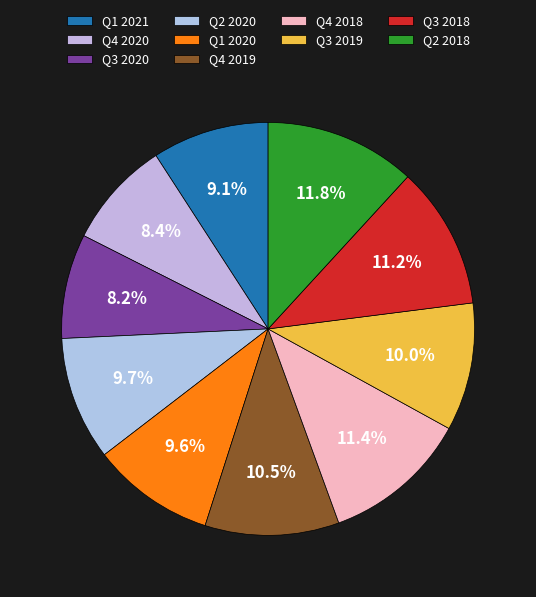

What is the total percentage of Q1 2020 and Q2 2018?

21.5%